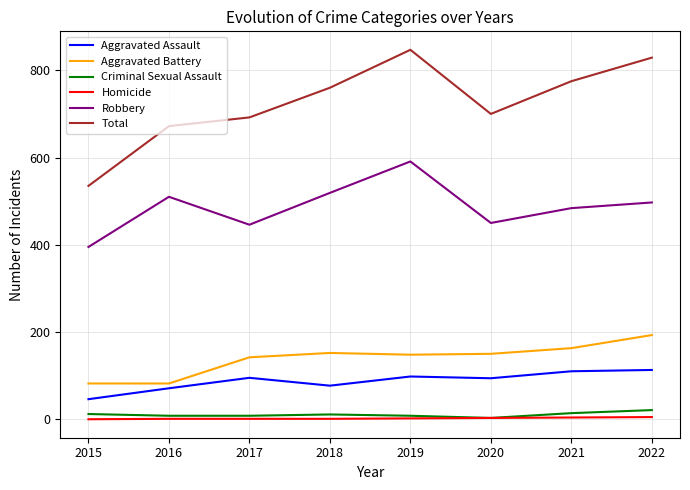

Is it true that Aggravated Battery equals 148 at 2019?

True